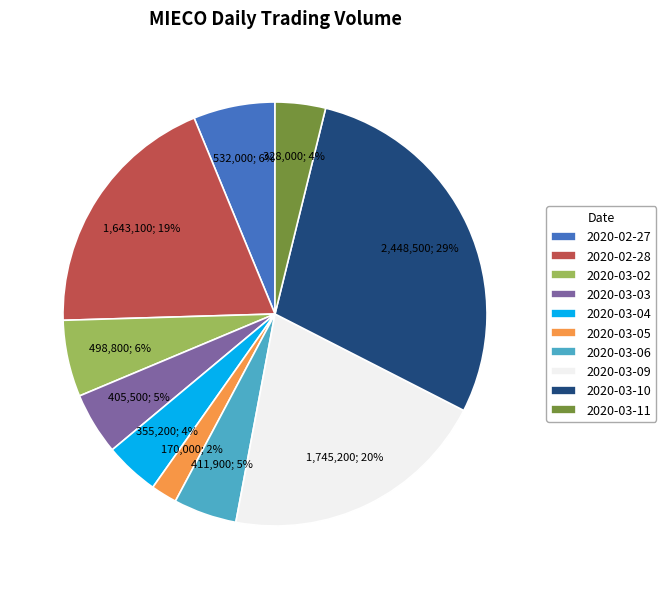

To the nearest percent, what portion does 2020-03-06 represent?

5%